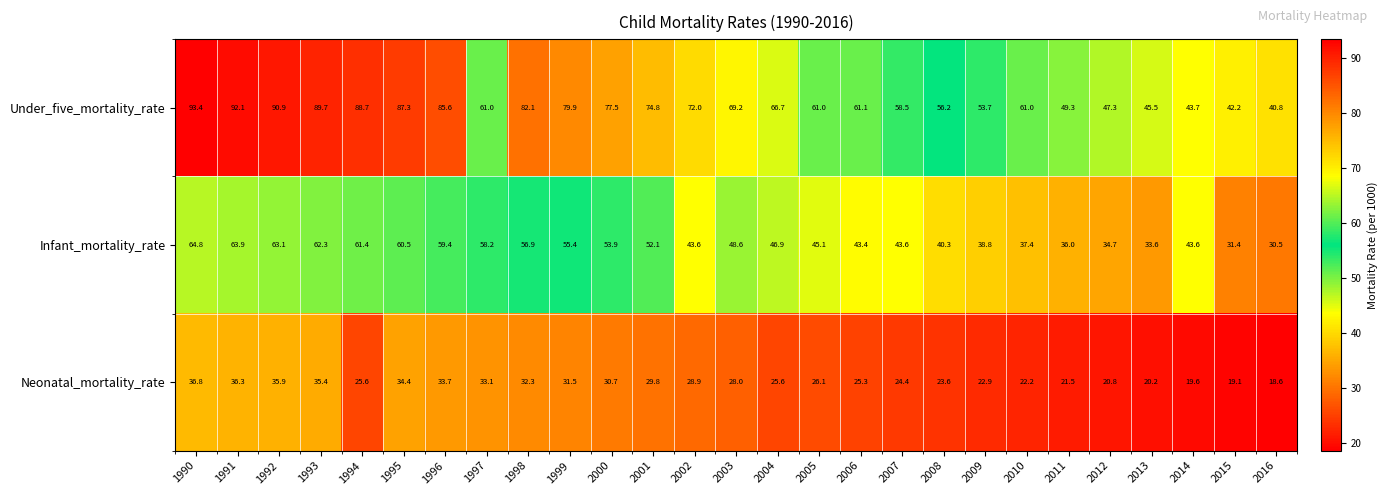

Between 2001 and 2002, which series saw the biggest shift?

Infant_mortality_rate